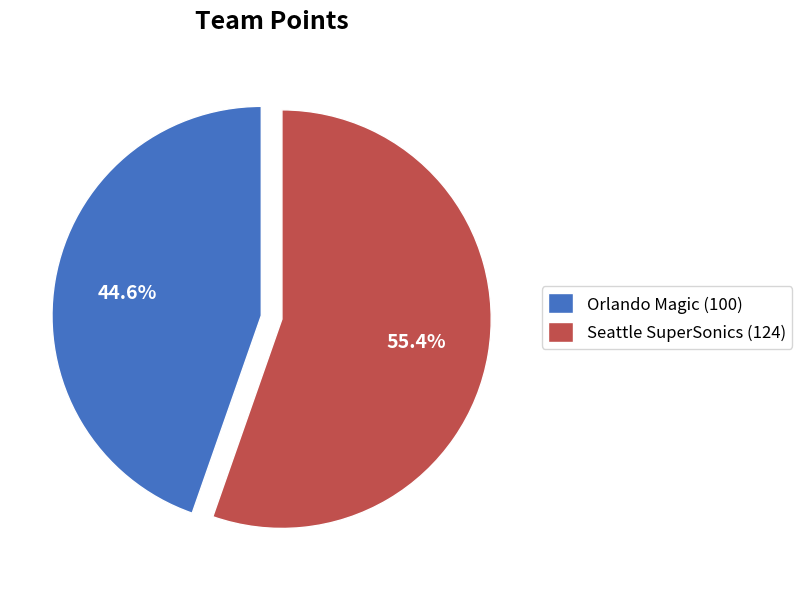

What is the ratio of the value at Orlando Magic (100) to the value at Seattle SuperSonics (124)?

0.8